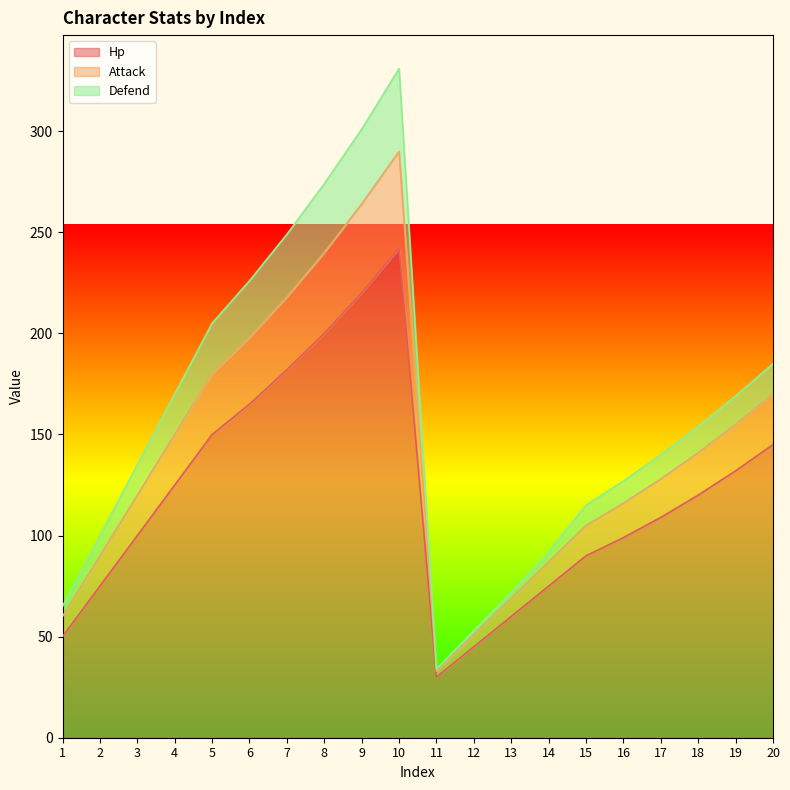

How many lines are shown in the chart?

3